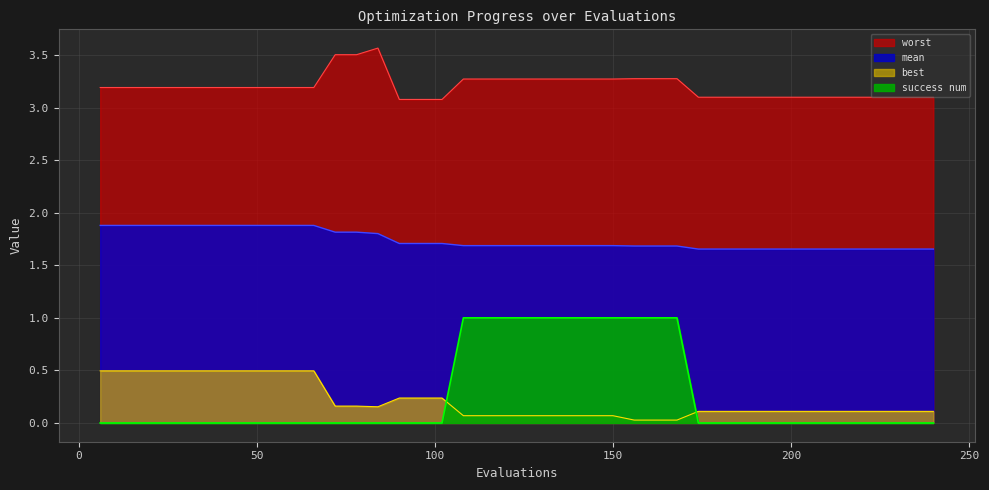

The value of best at 12 is 0.2. True or false?

False